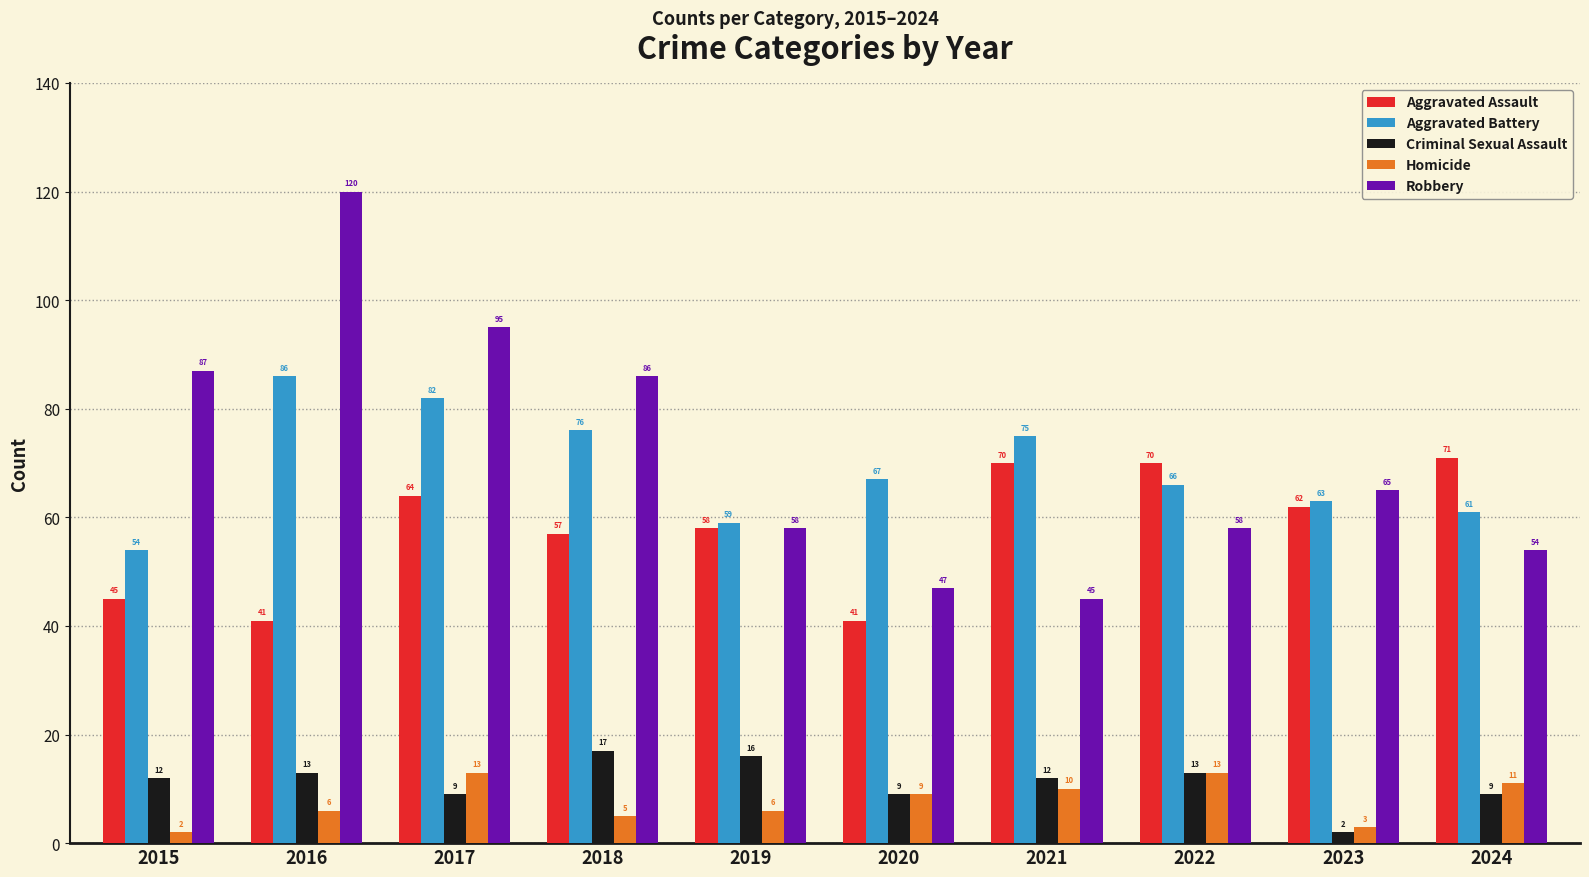

What is the difference between the second highest and minimum values in the Aggravated Battery series?

28